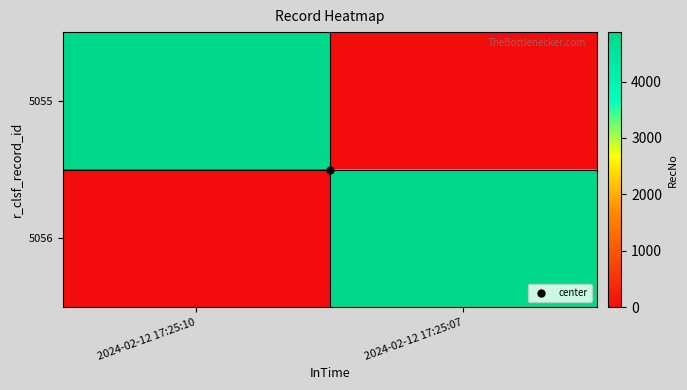

Rank the series by their maximum value, from highest to lowest.

5055, 5056